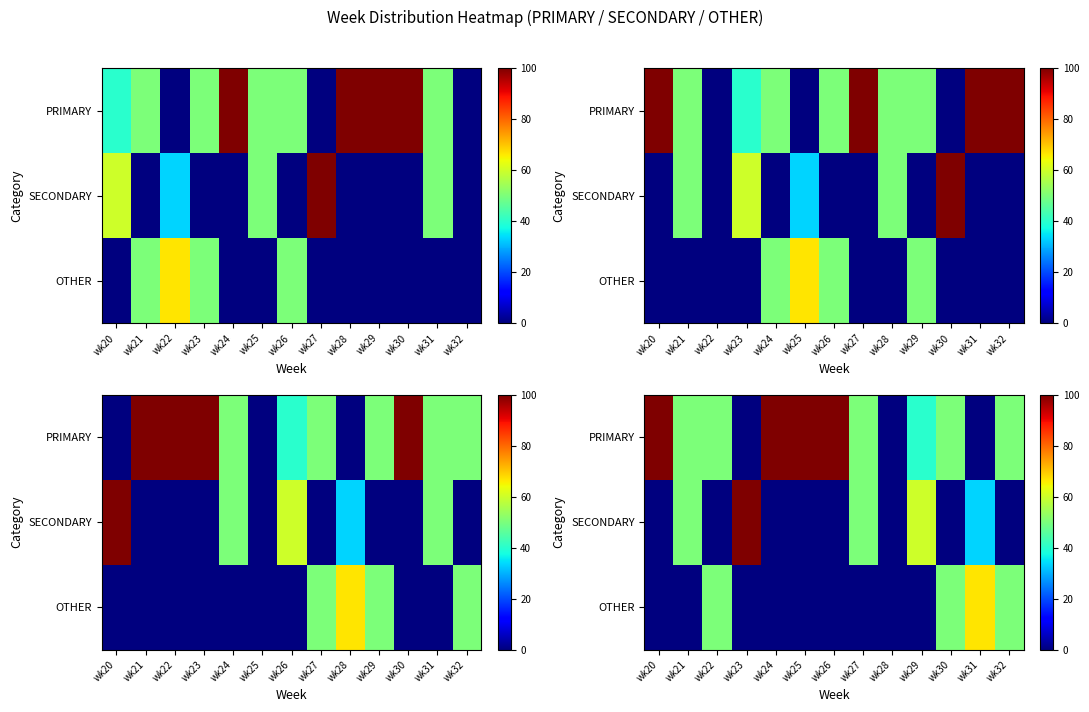

Between wk21 and wk22, which is larger?

wk21